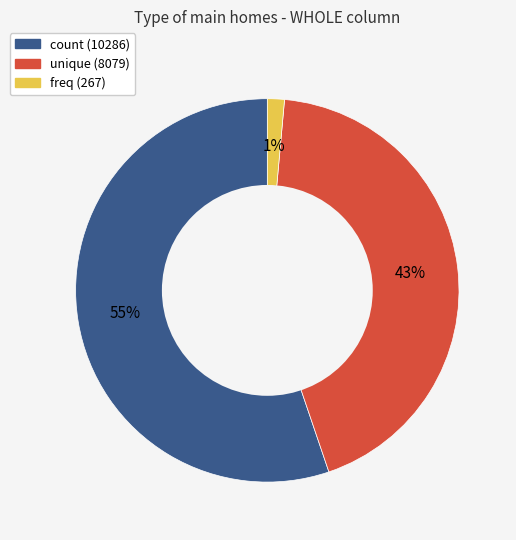

How many slices are in this pie chart?

3